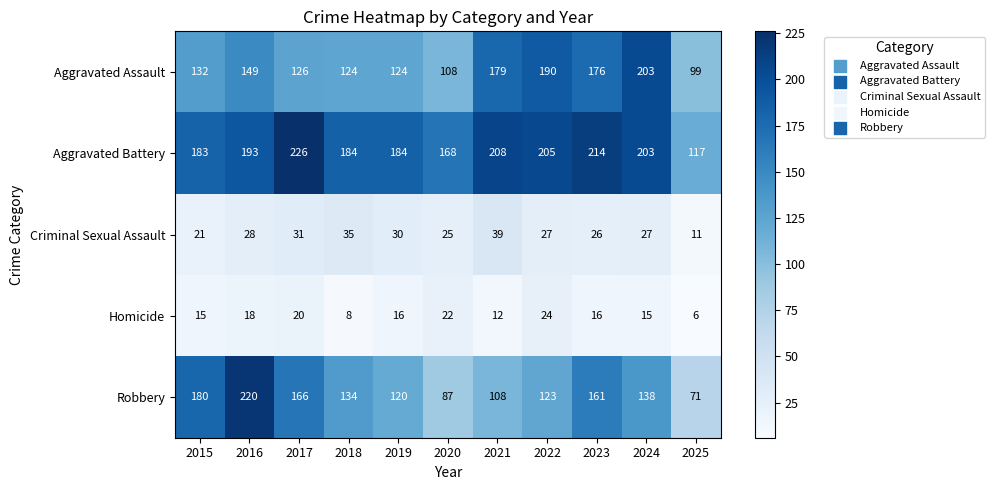

The Robbery series shows 257 at 2023. True or false?

False